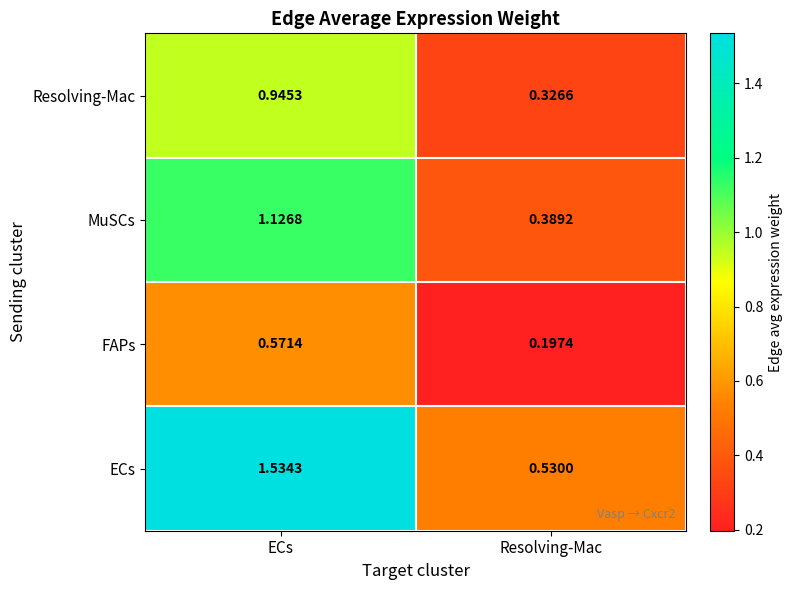

At which label does MuSCs first exceed 1?

ECs